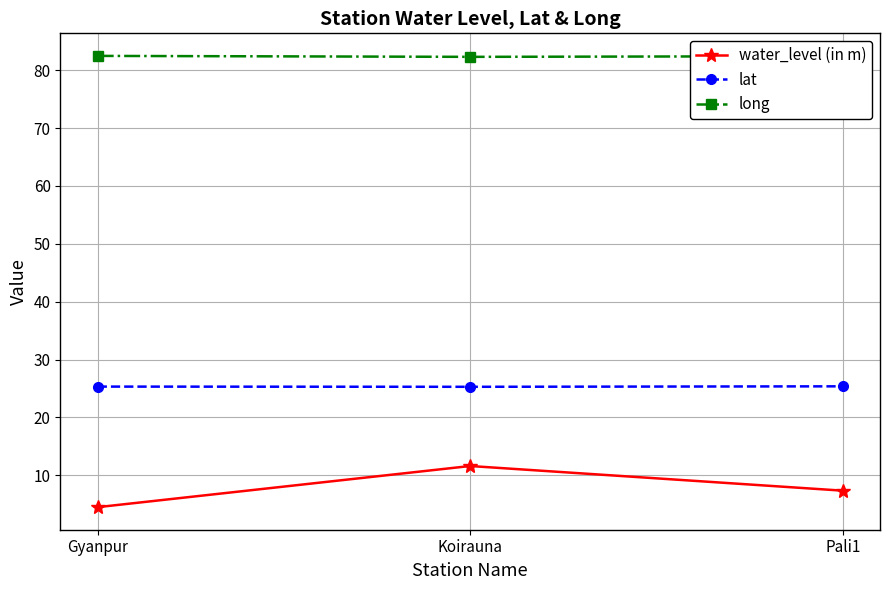

How many series are shown in this chart?

3